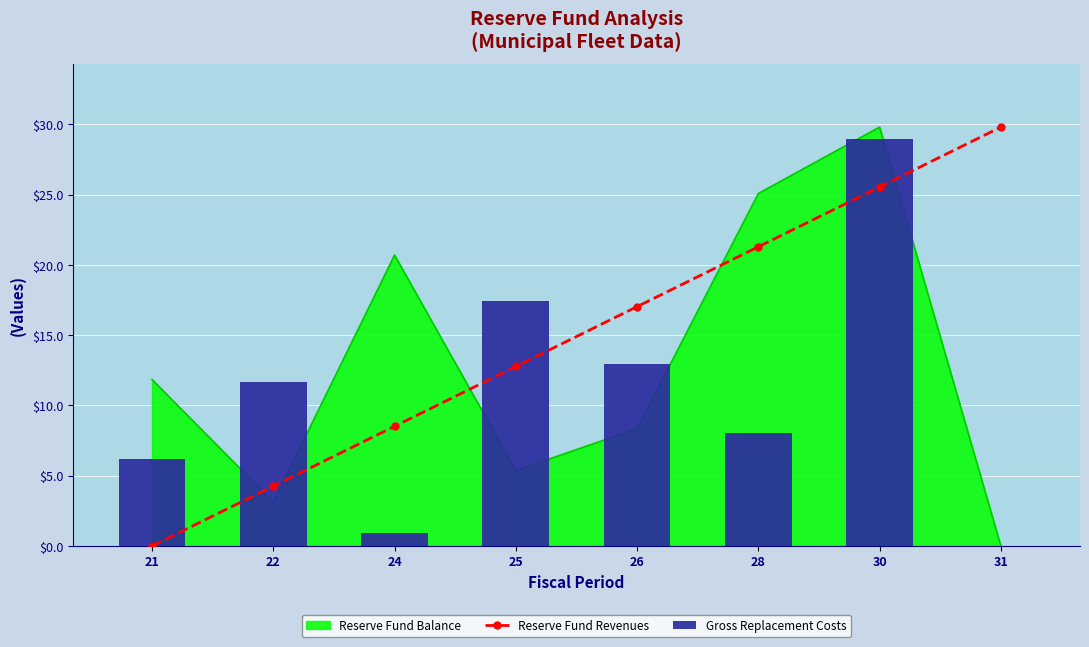

What is the sum of the Gross Replacement Costs values at 22 and 24?

12.6